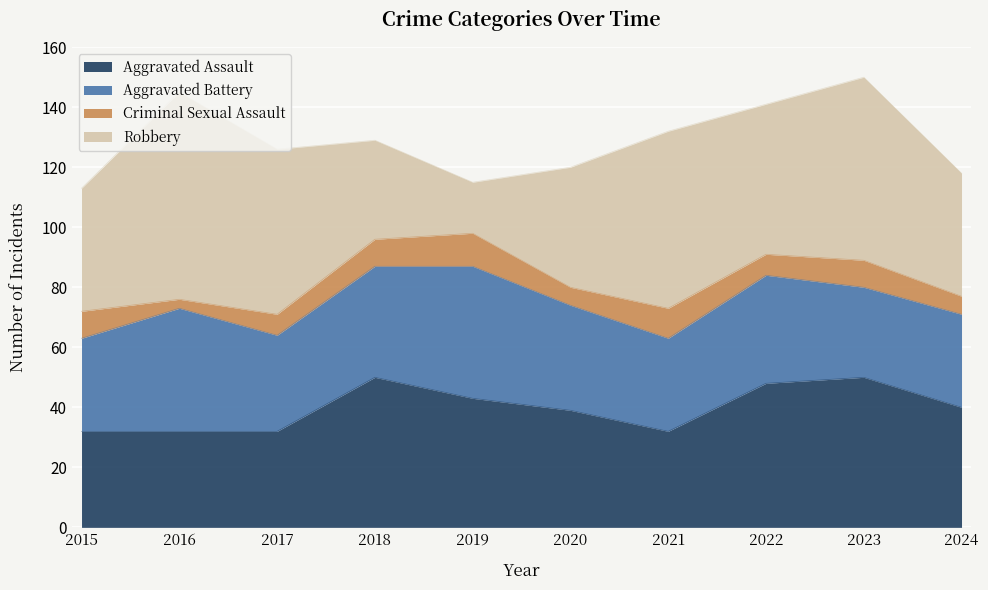

What is the average value of the Aggravated Battery series?

35